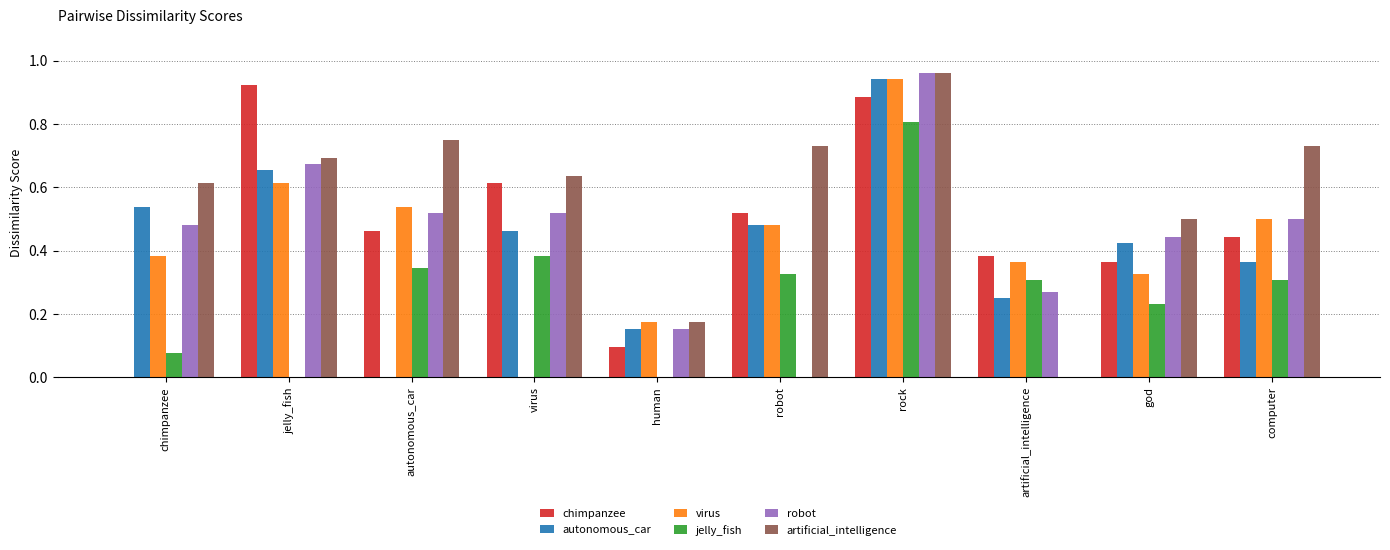

Which label corresponds to the largest value in the chart?

rock